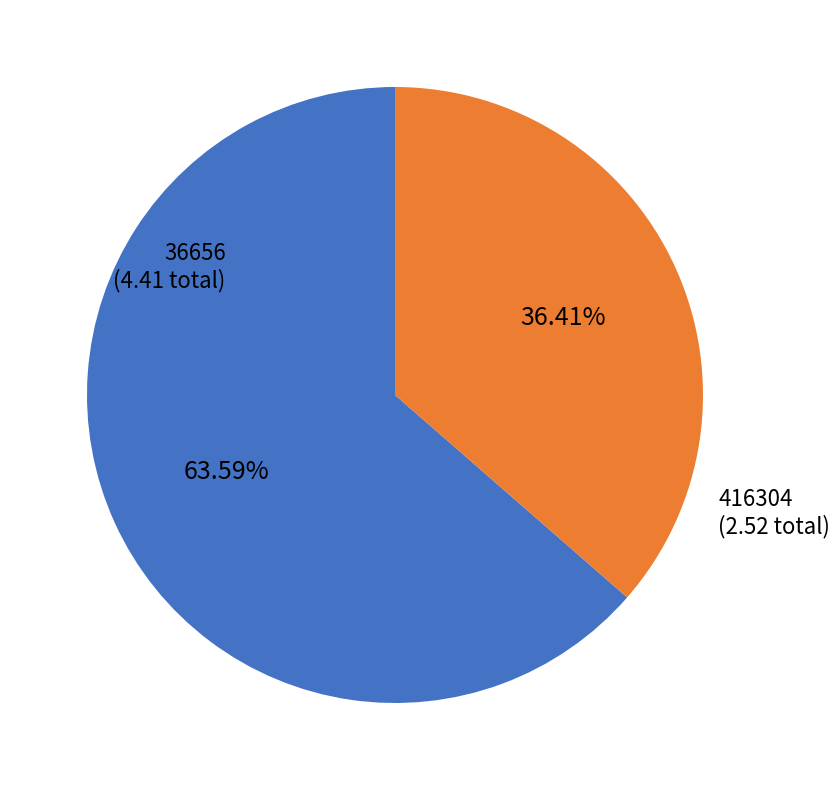

Which has a higher value, 416304 or 36656?

36656